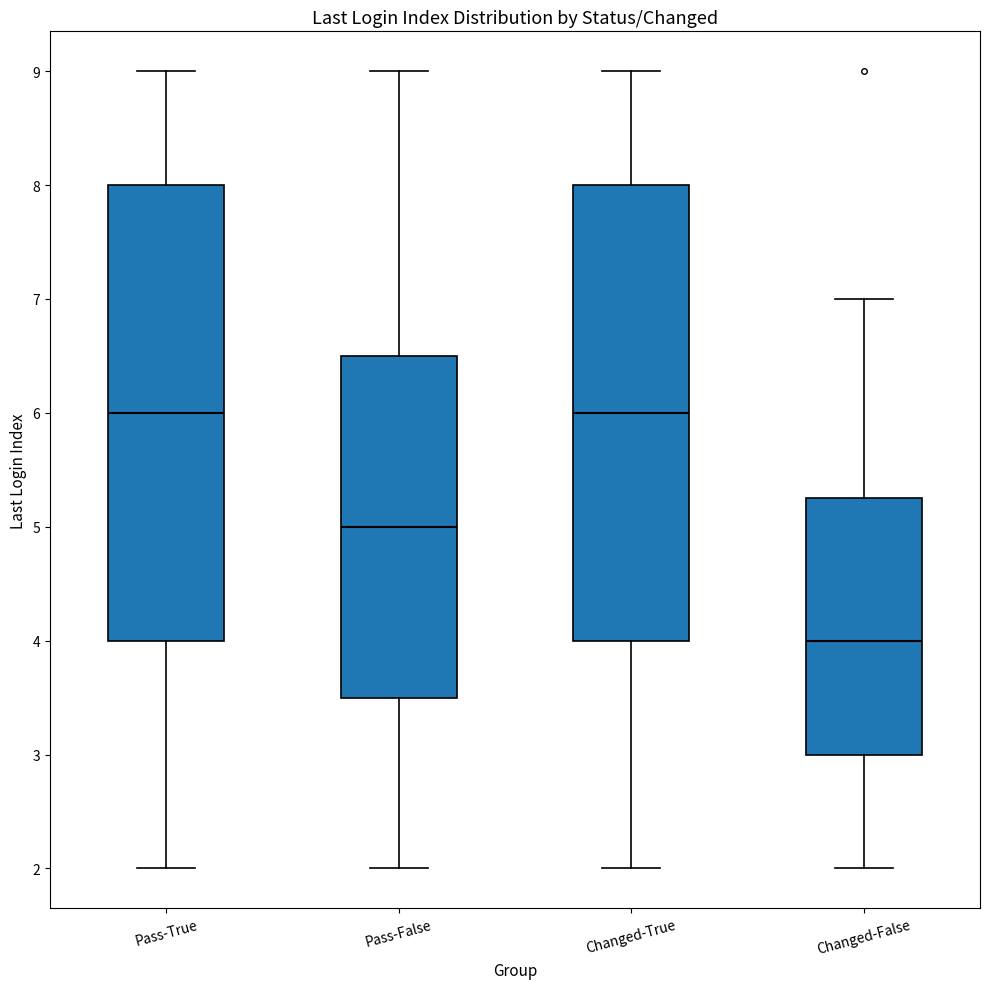

Where does the median line of the box for Pass-False sit on the y-axis? The values are not printed on the chart, so give them approximately, as read against the axis.

5.0